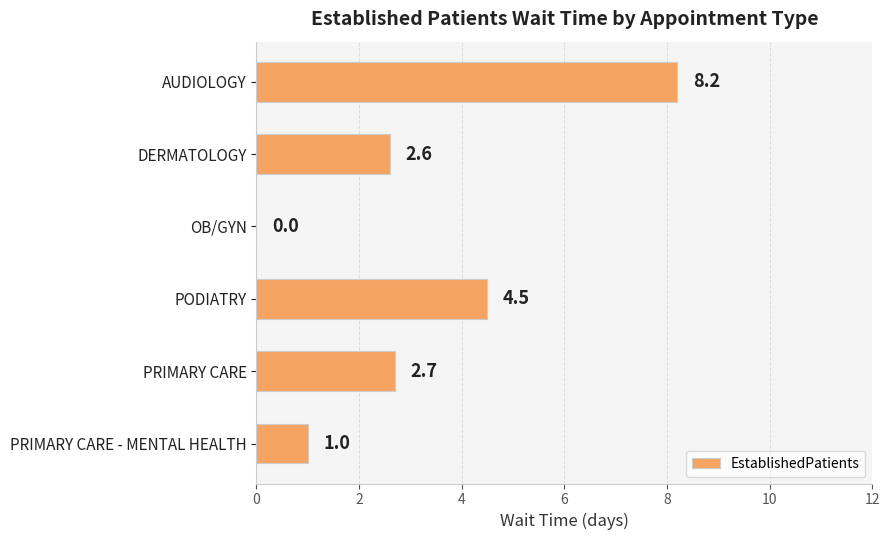

What is the sum of the values at PODIATRY and DERMATOLOGY?

7.1